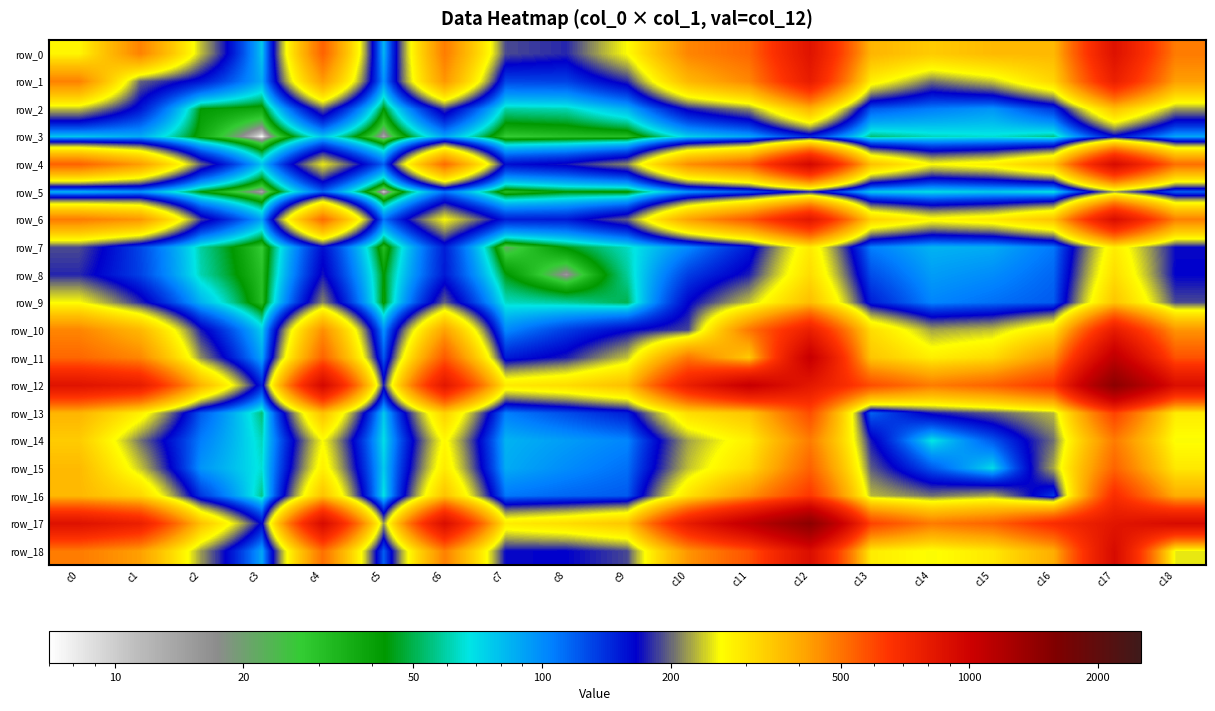

List the labels in order of row_8 value, smallest first.

c8, c3, c5, c7, c9, c2, c14, c15, c16, c13, c1, c10, c6, c18, c4, c11, c0, c17, c12